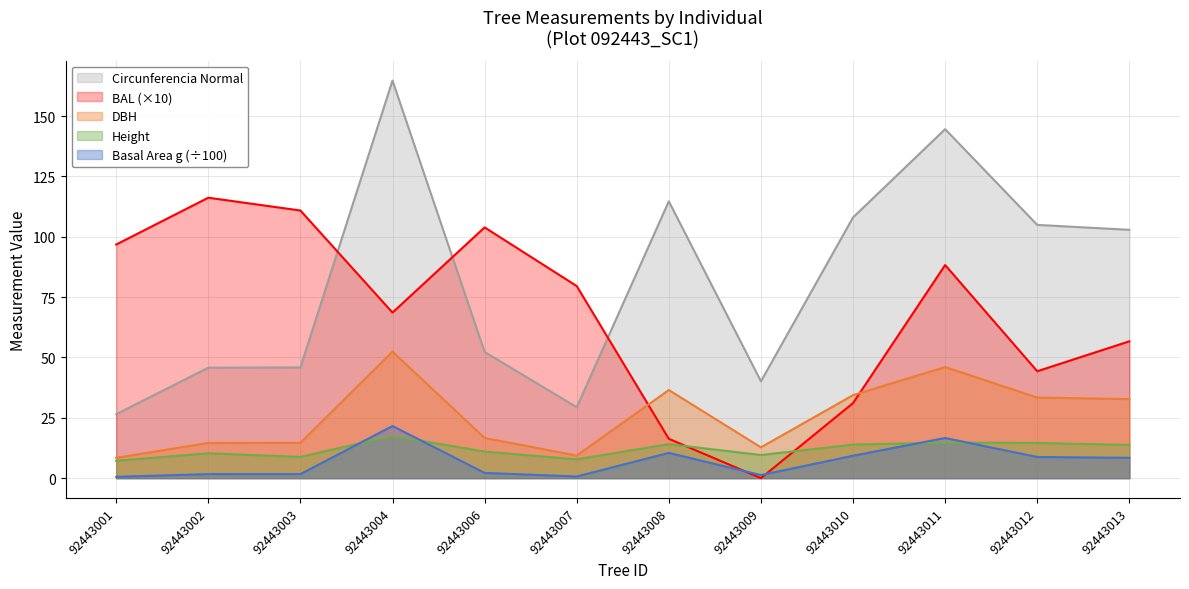

What are all the series names shown in the legend?

Circunferencia Normal, BAL (×10), DBH, Height, Basal Area g (÷100)